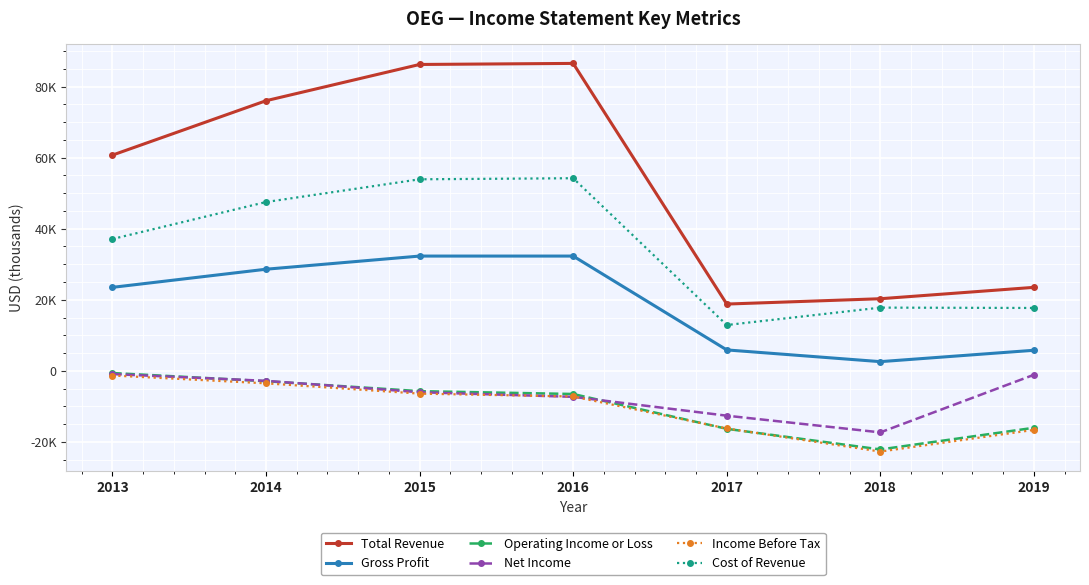

Which label corresponds to the smallest value in the chart?

2018